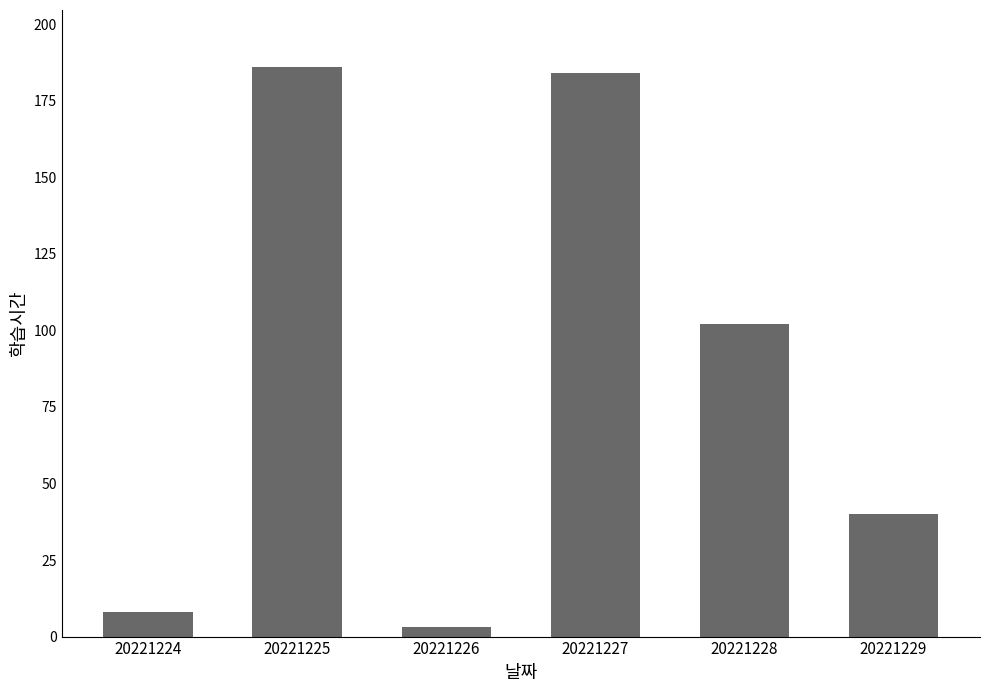

Which has a higher value, 20221229 or 20221227?

20221227